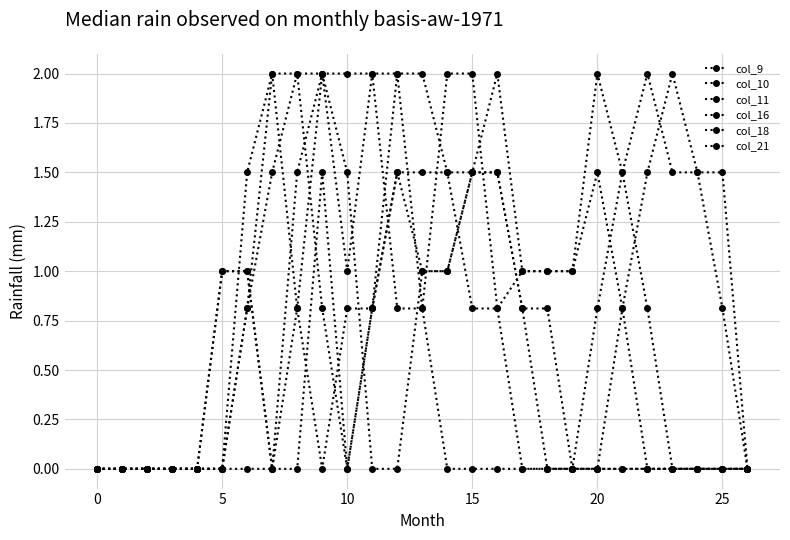

How many lines are shown in the chart?

6